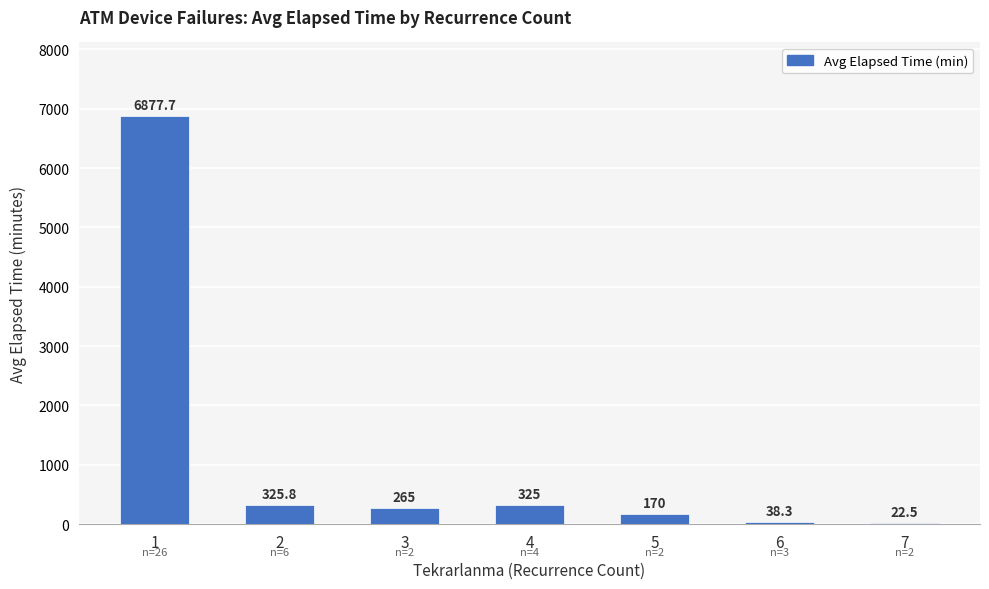

What is the change in value from 5 to 6?

-131.7